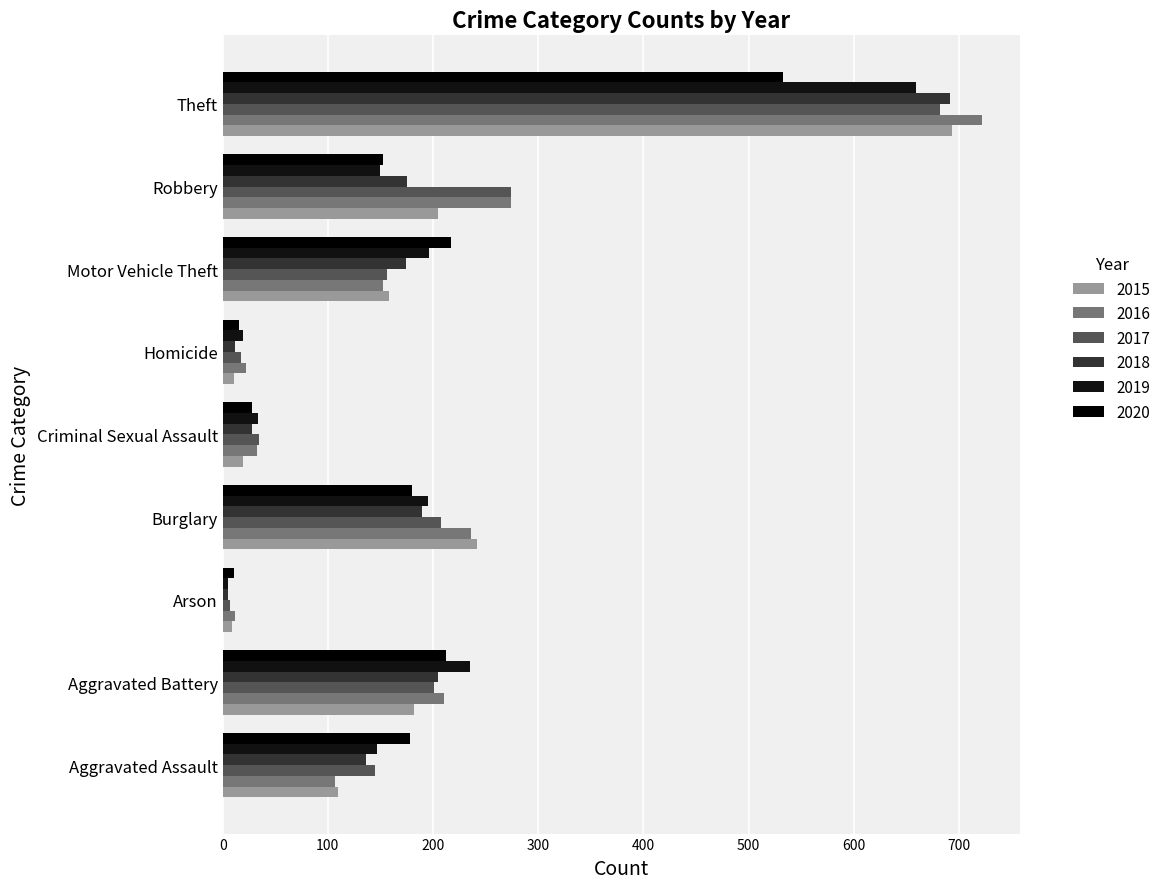

Reading left to right, extract all data points from this chart.

2015: 110	182	9	242	19	11	158	205	693
2016: 107	210	12	236	33	22	152	274	722
2017: 145	201	7	208	35	17	156	274	682
2018: 136	205	5	189	28	12	174	175	691
2019: 147	235	5	195	34	19	196	150	659
2020: 178	212	11	180	28	16	217	152	533